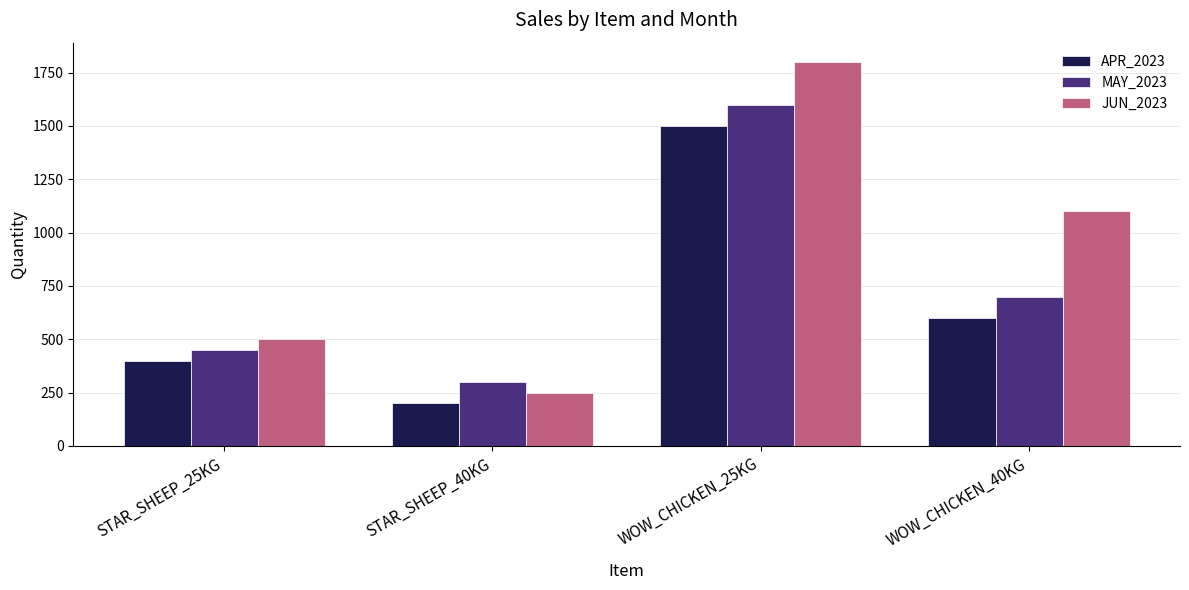

Which series has the largest total across all categories?

JUN_2023